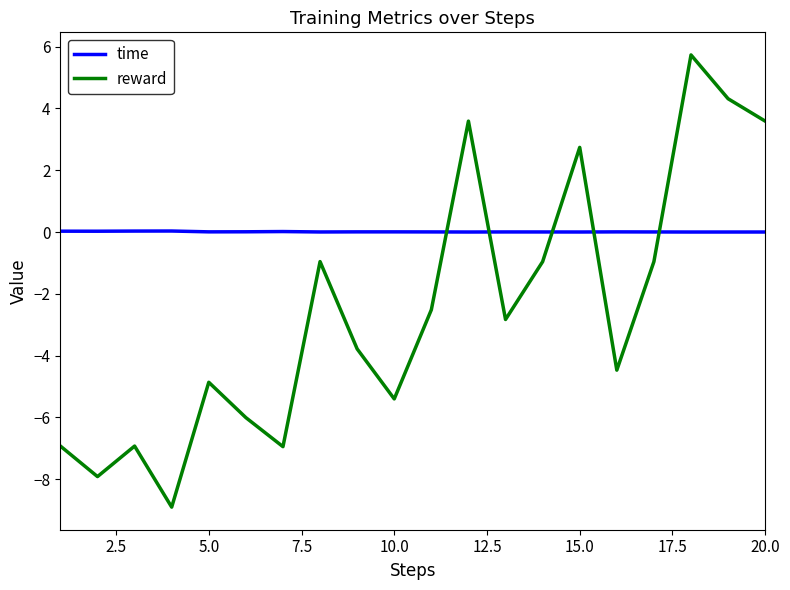

Rank the series by their maximum value, from lowest to highest.

time, reward